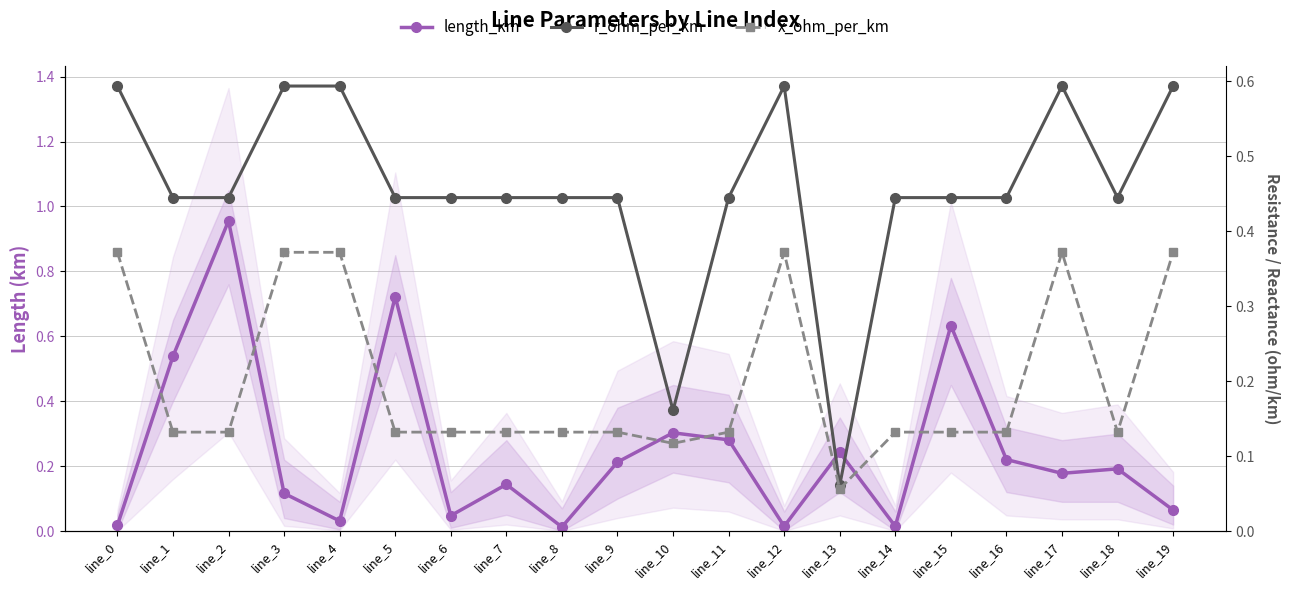

At which category does r_ohm_per_km reach its first local valley?

line_10